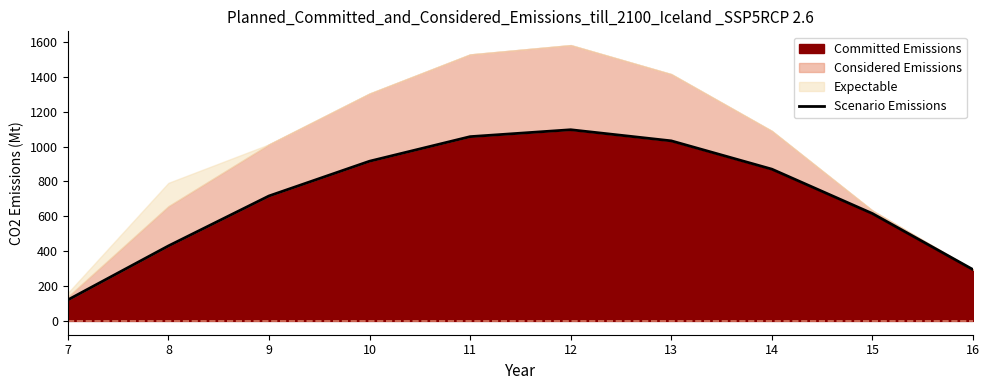

What is the smallest value displayed?

120.6